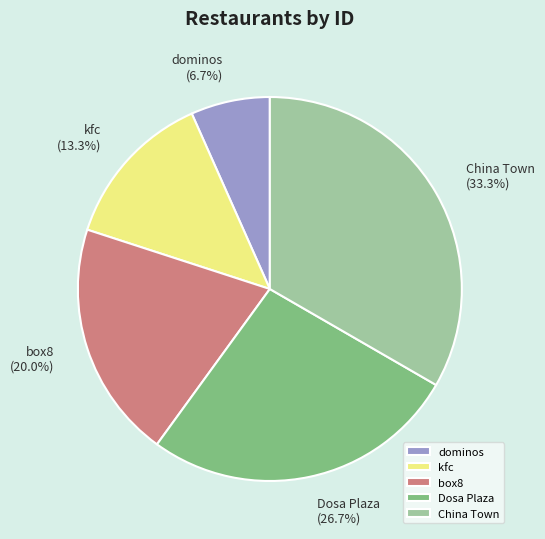

Which slice is the largest?

China Town